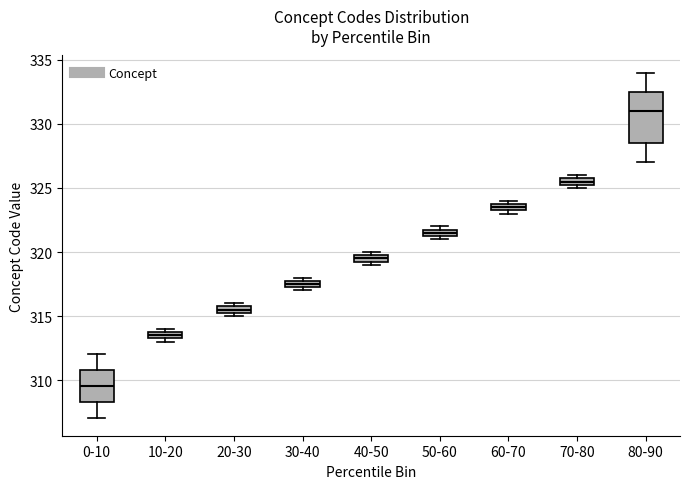

Comparing the boxes themselves (not the whiskers), which one is the tallest?

80-90